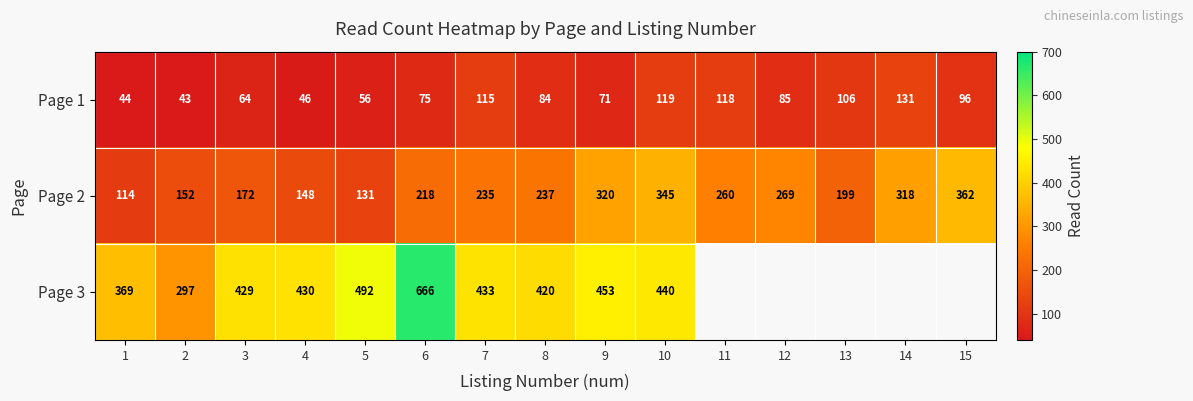

What is the sum of all Page 1 values?

1253